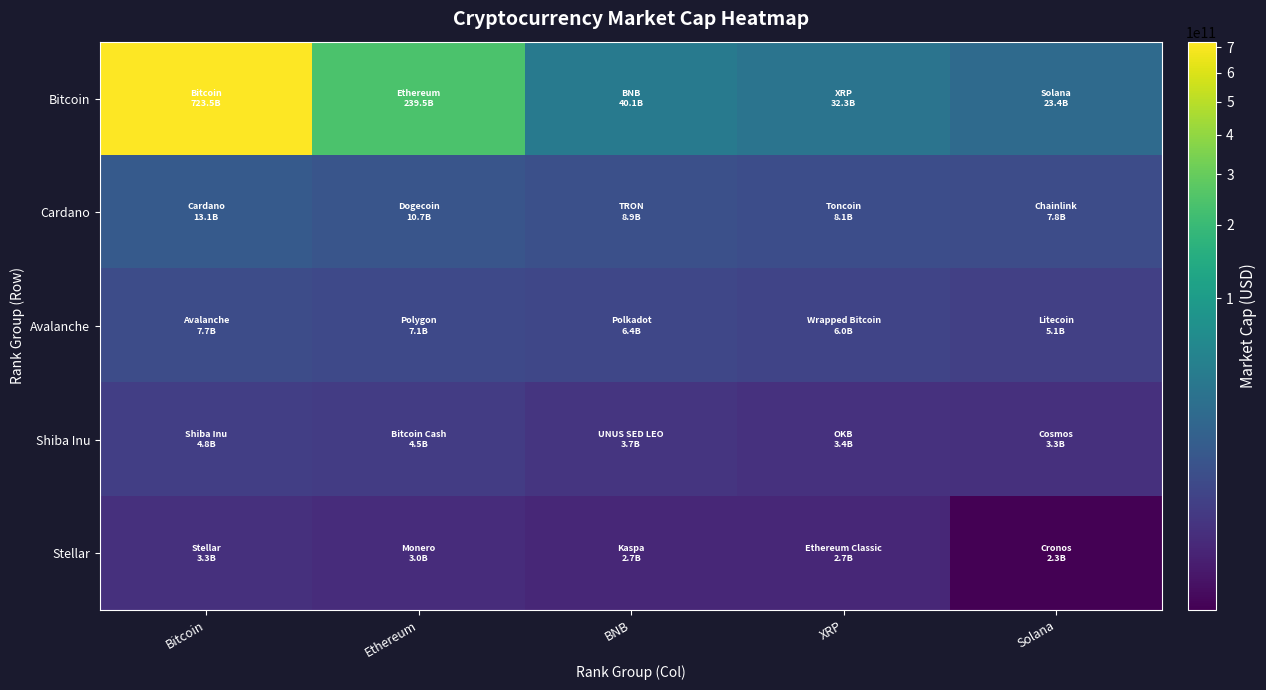

Which series changed the most between BNB and Solana?

Bitcoin